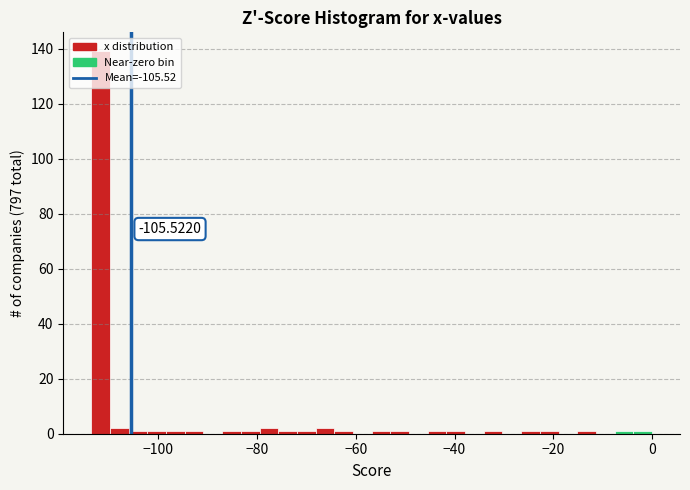

Around what value on the x-axis is the tallest bar? Give the approximate position of its centre, as read against the axis.

-112